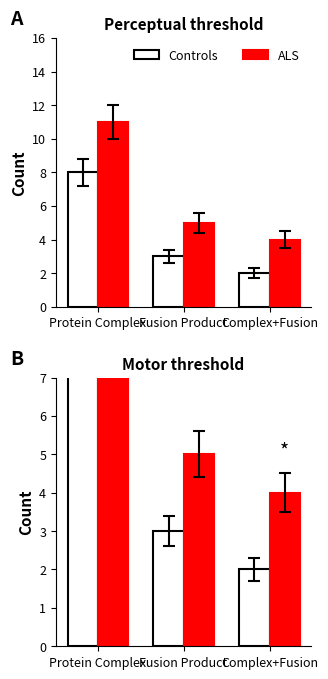

What is the difference between the highest and lowest values at Complex+Fusion?

2